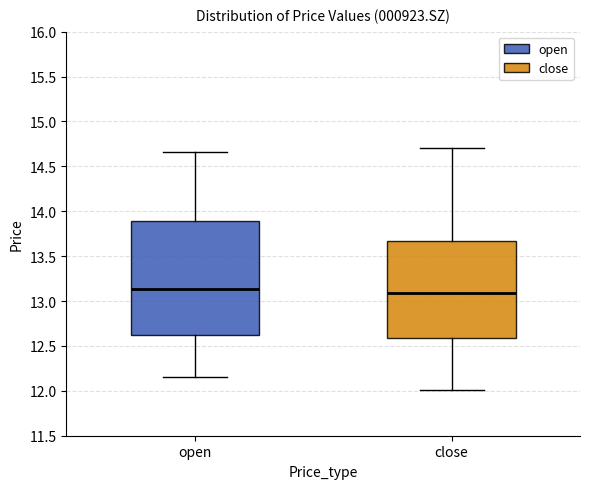

Which box is the tallest, from its lower edge to its upper edge?

open